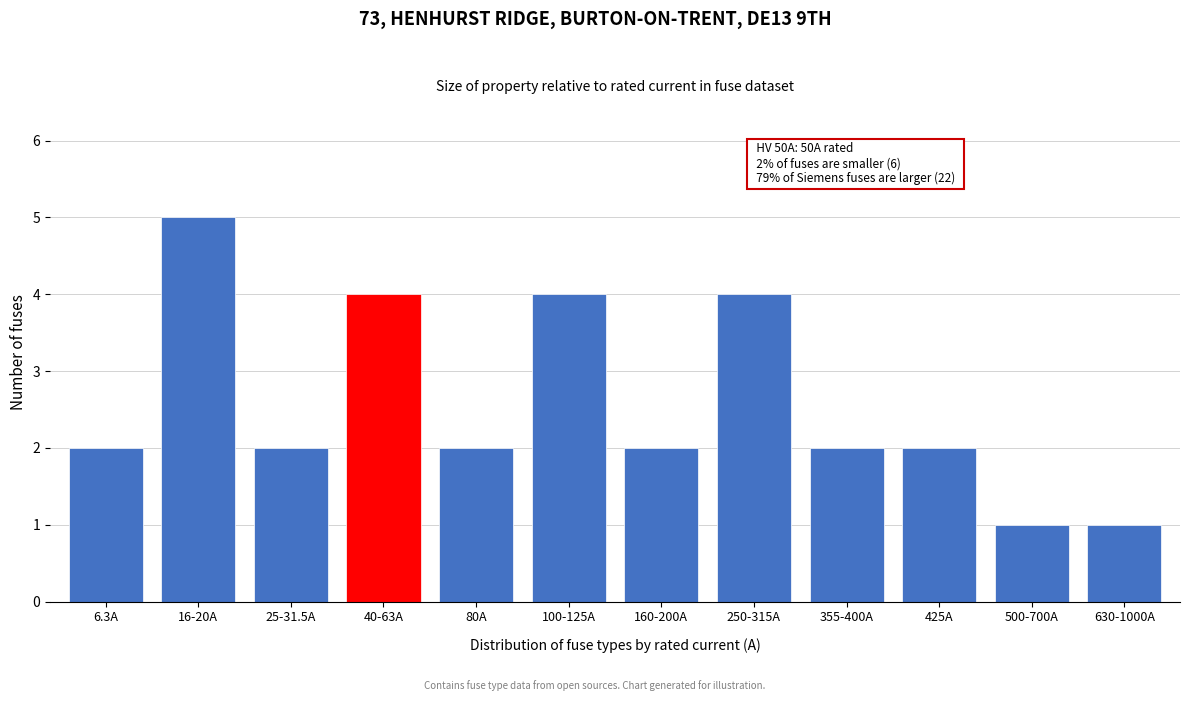

Reading left to right, list all the values displayed in this chart.

2	5	2	4	2	4	2	4	2	2	1	1